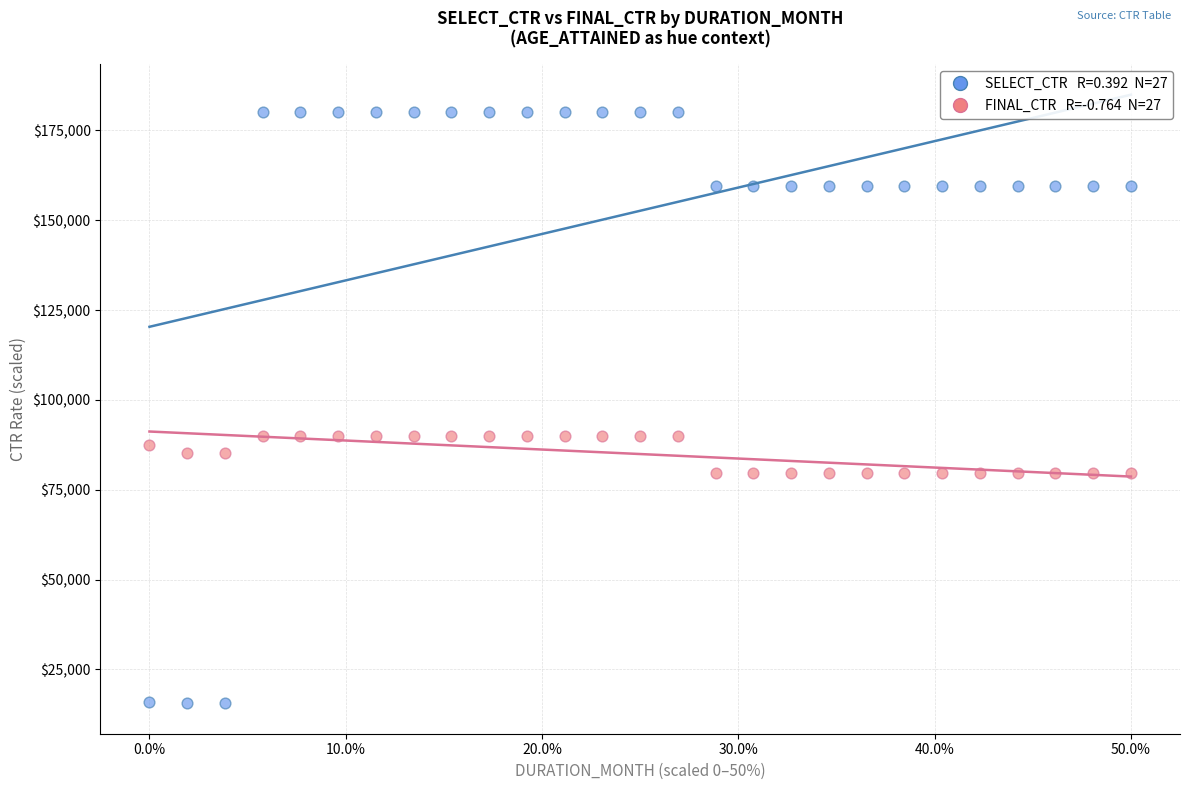

Across all data points, what is the range of X values (max minus min)?

0.5